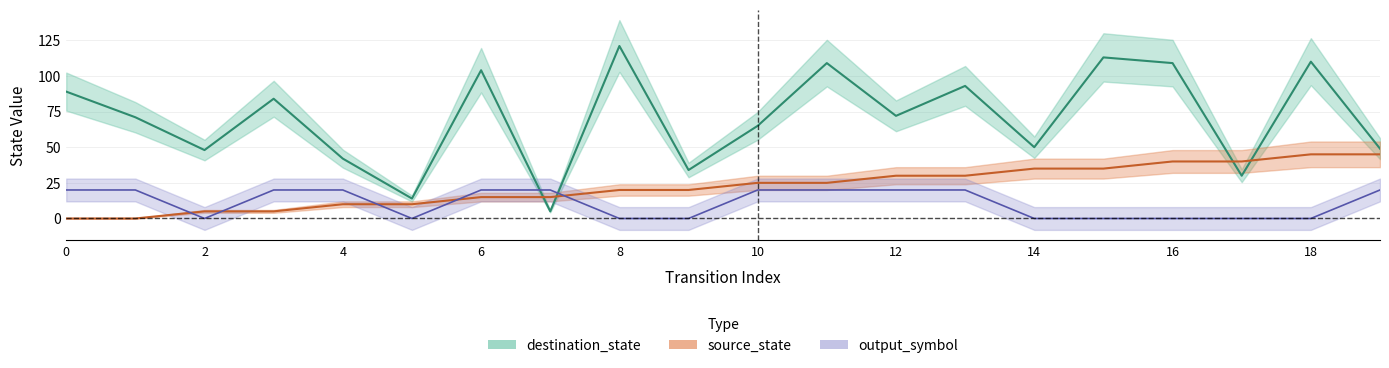

The value of source_state at 13 is 30. True or false?

True